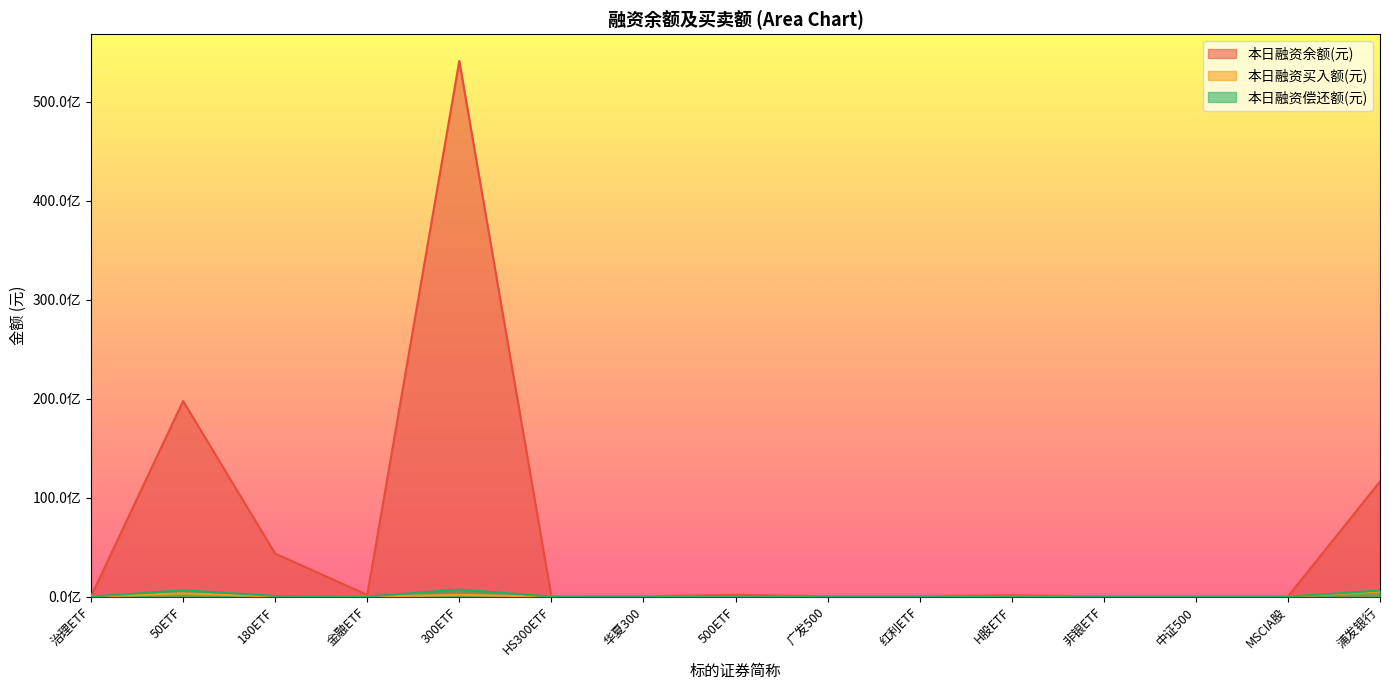

Reading left to right, what are all the values shown in this chart?

本日融资余额(元): 31013844	19754077960	4349167324	173470709	54103025864	20556957	42204878	184960407	46517112	57471334	147170306	30311381	14273861	13505729	11630731351
本日融资买入额(元): 586230	324565800	15039407	3676673	182347231	3325392	441004	40263470	3101075	1848588	17219782	2368848	2308972	349565	519442286
本日融资偿还额(元): 1862918	647256091	68614998	7435428	719560629	4054910	1987724	68131867	4695017	2078976	28280761	1320978	2311588	741395	617205814